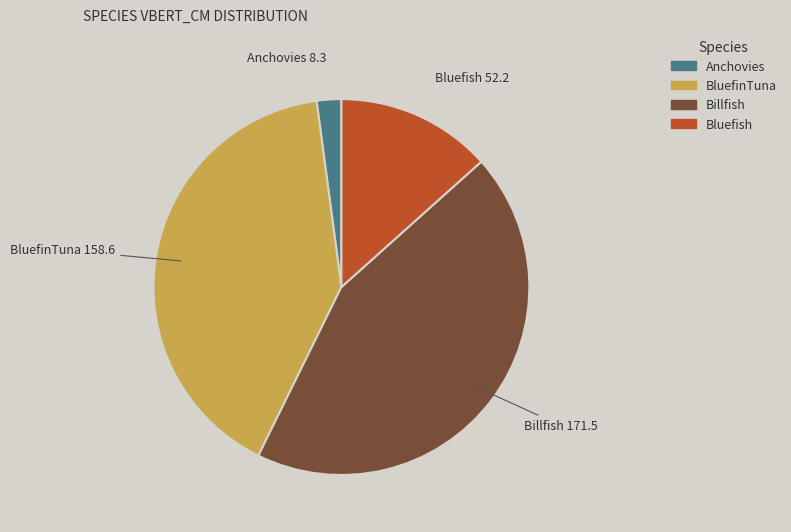

Combined, do BluefinTuna and Bluefish account for over 50%?

Yes